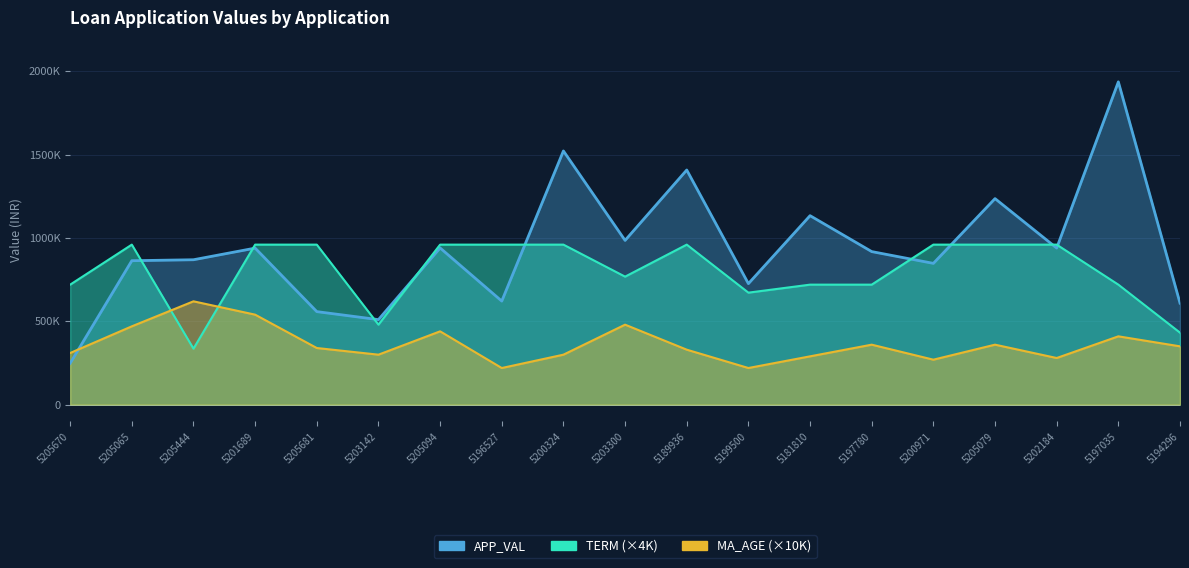

True or false: MA_AGE and APP_VAL cross at least once.

True